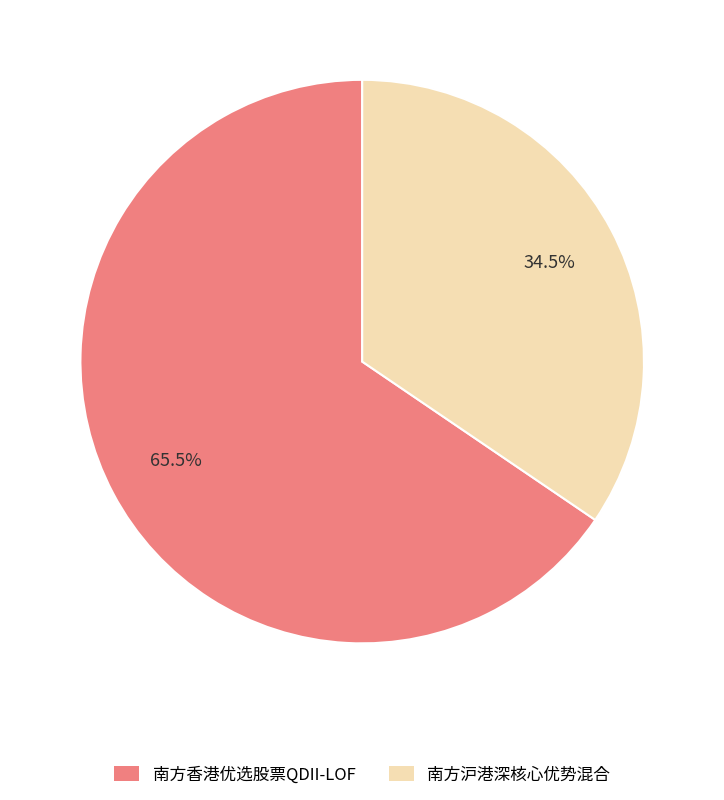

Is there any slice that represents more than half of the pie?

Yes